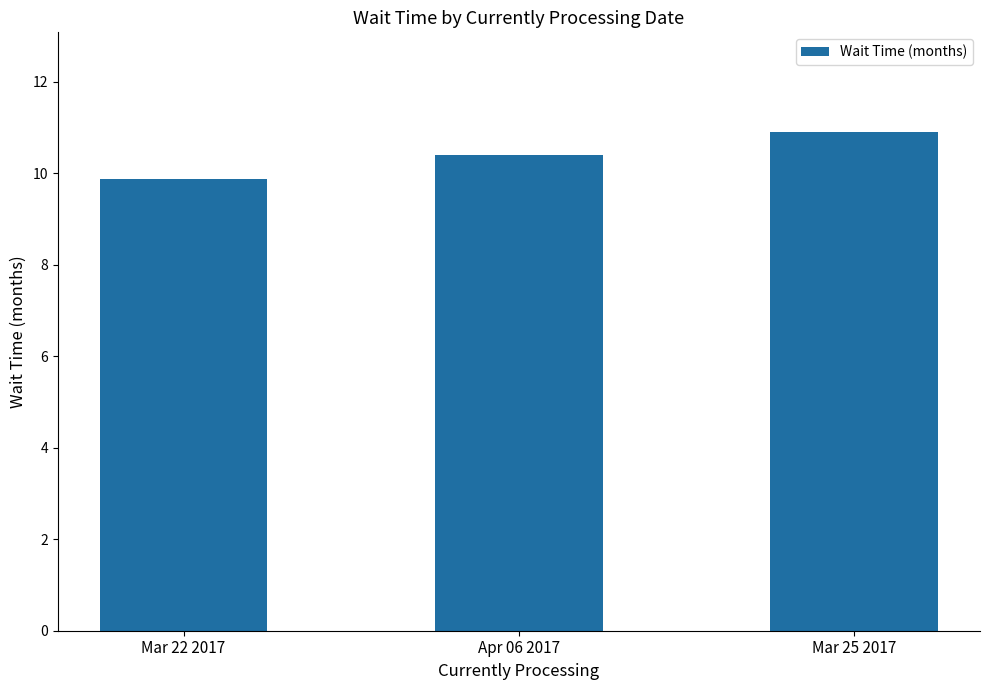

Which label corresponds to the smallest value in the chart?

Mar 22 2017